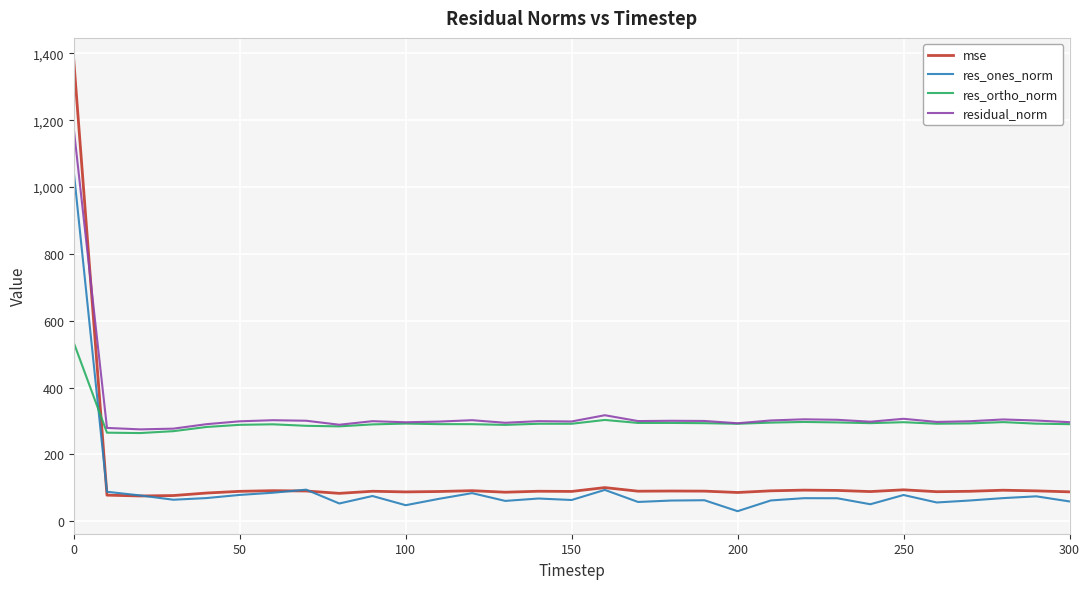

List the series in order of their peak value, highest first.

mse, residual_norm, res_ones_norm, res_ortho_norm